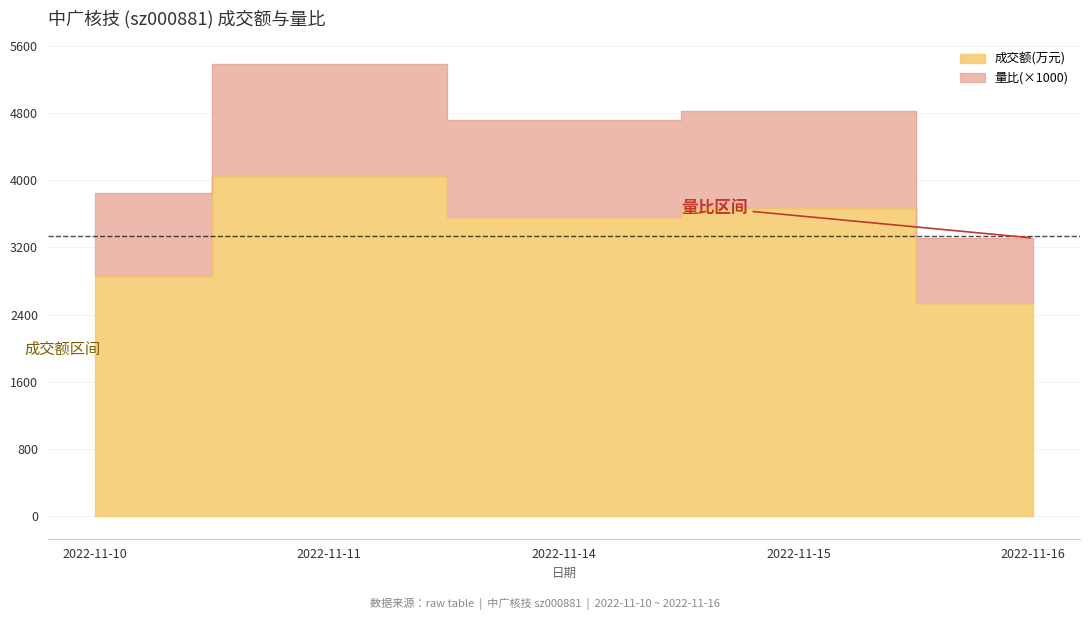

Which series has the largest total across all categories?

量比